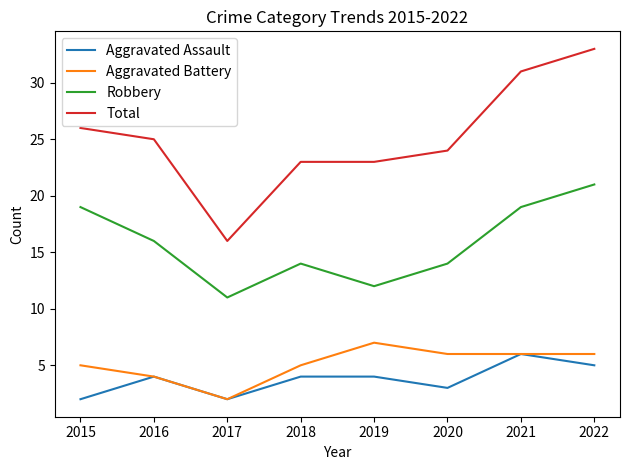

Which series has the largest range (max minus min)?

Total